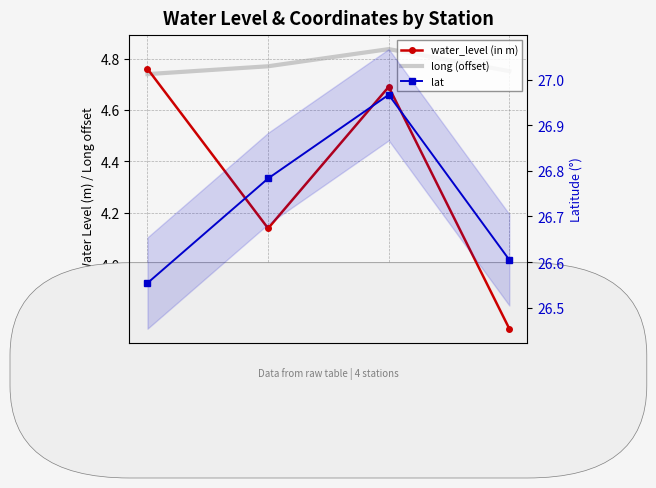

At which label is water_level (in m) closest to 4?

Khalilabad